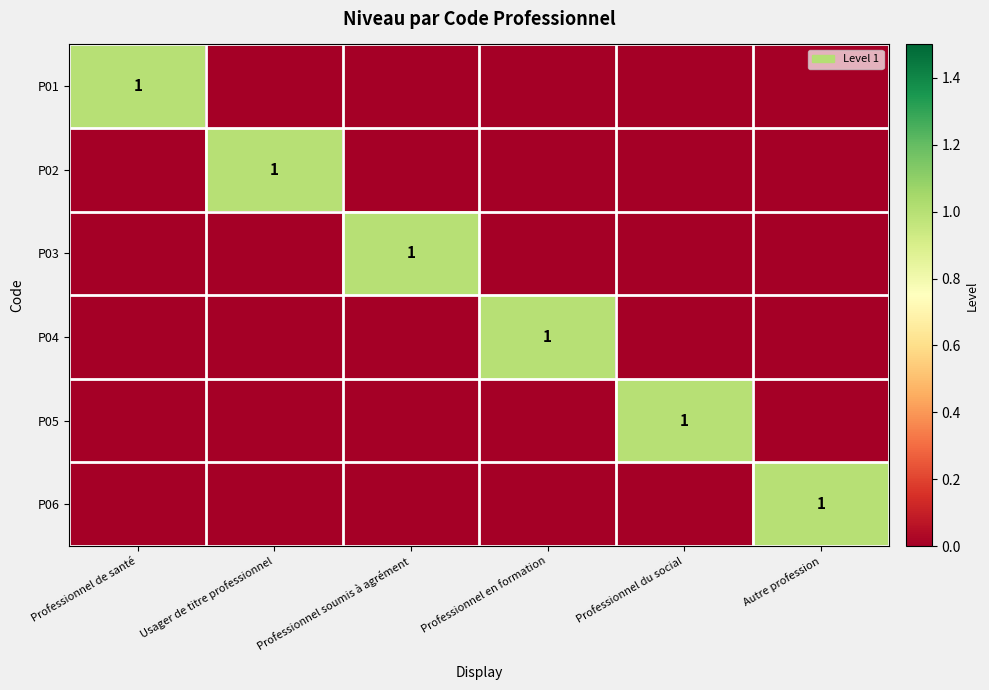

The value of P01 at Professionnel de santé is 1. True or false?

True